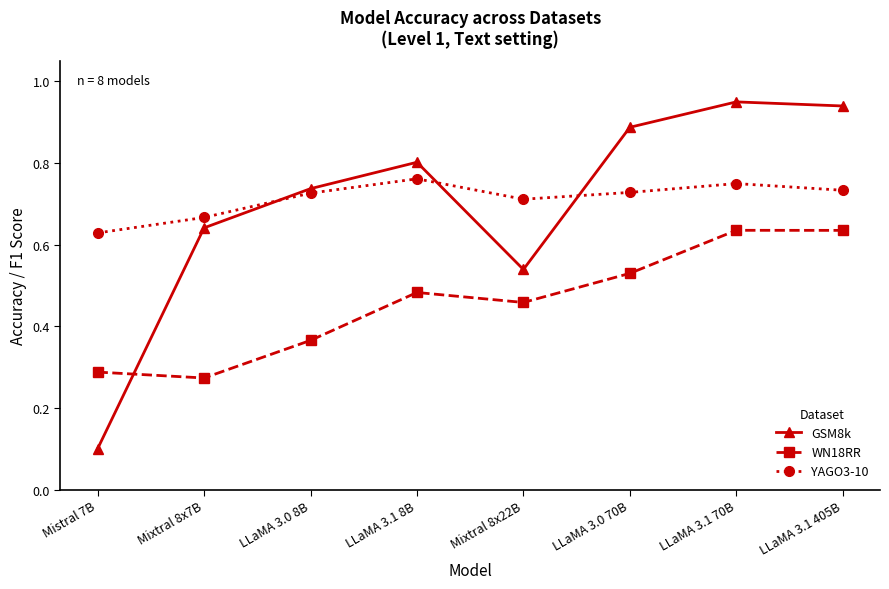

At which label does GSM8k reach its peak?

LLaMA 3.1 70B